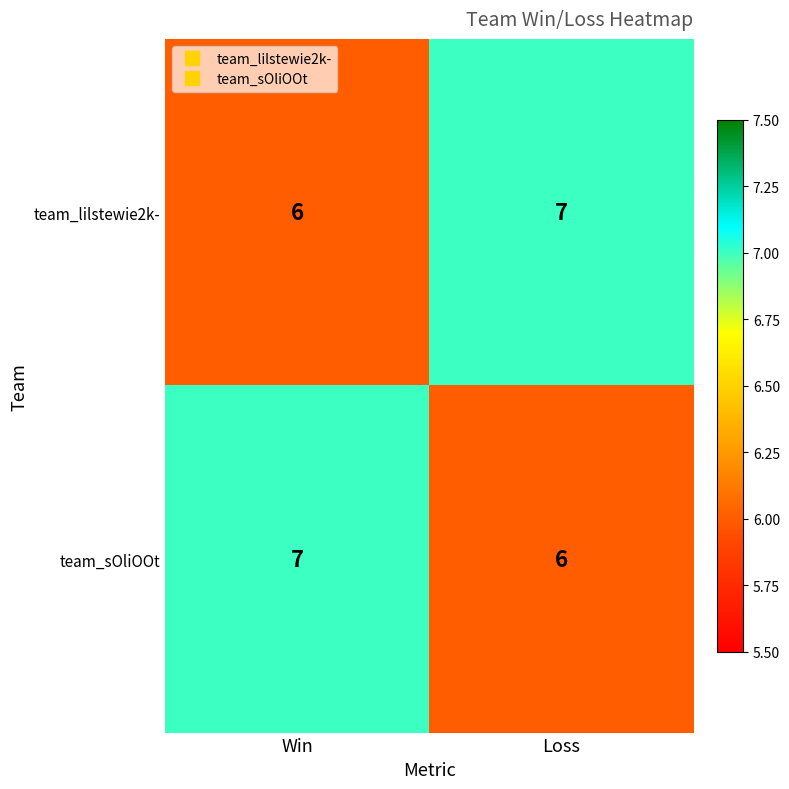

What is the total value across all series at Win?

13